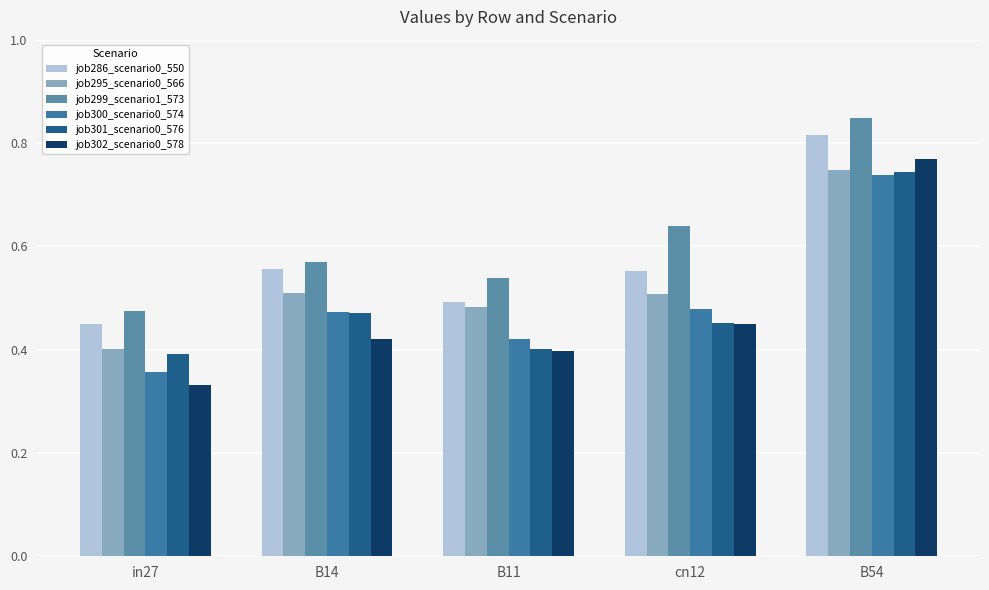

What is the label of the 3rd bar from the right?

B11